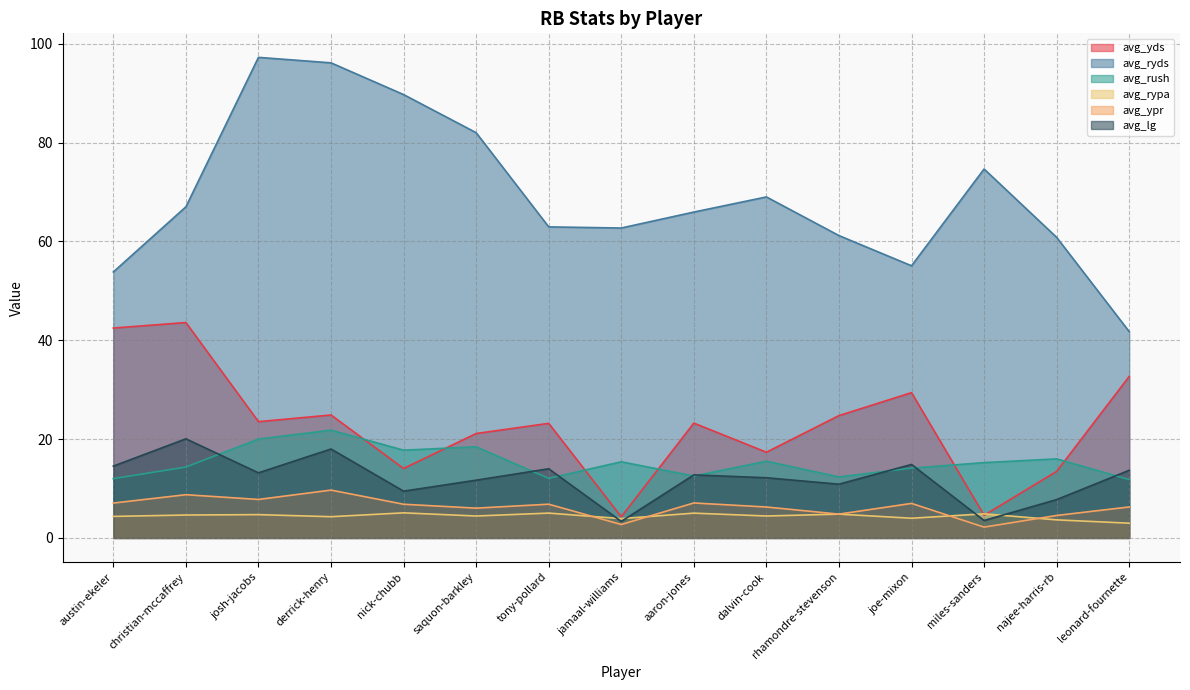

Which has a higher value, dalvin-cook or nick-chubb?

dalvin-cook